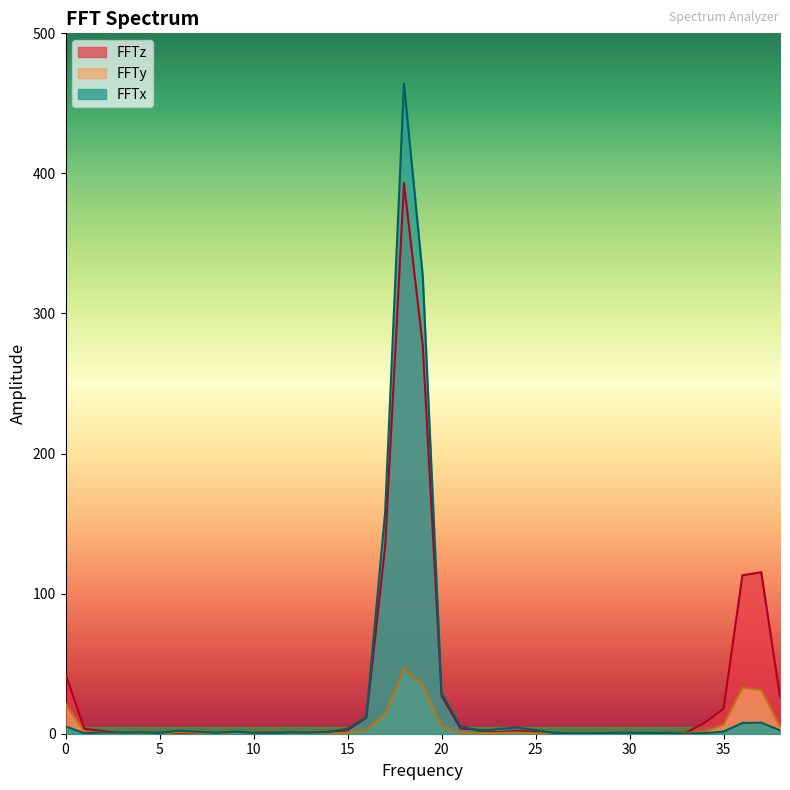

What is the value of the FFTy point at the 7th from the left?

0.3